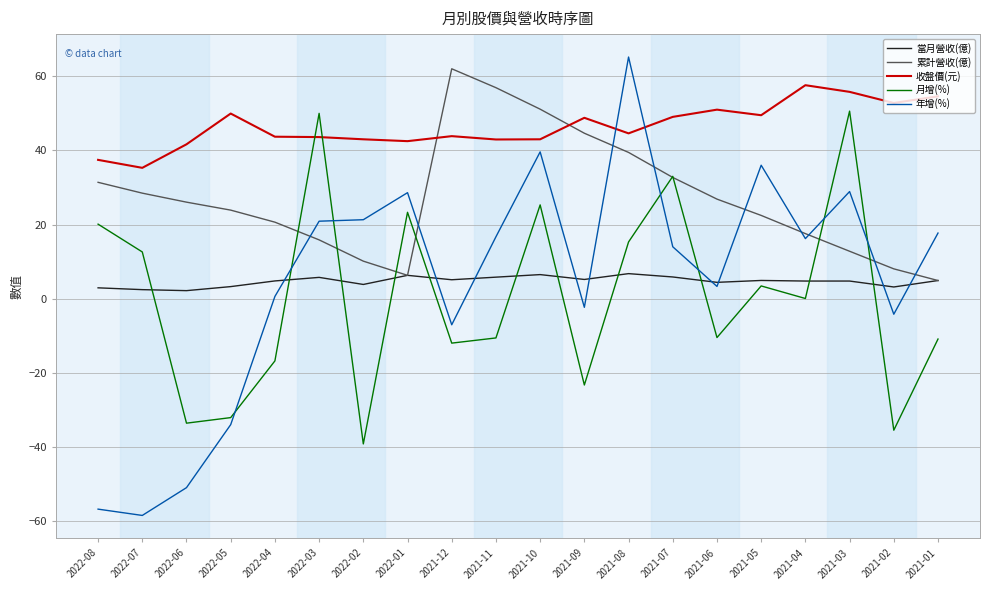

What is the greatest value displayed?

65.2